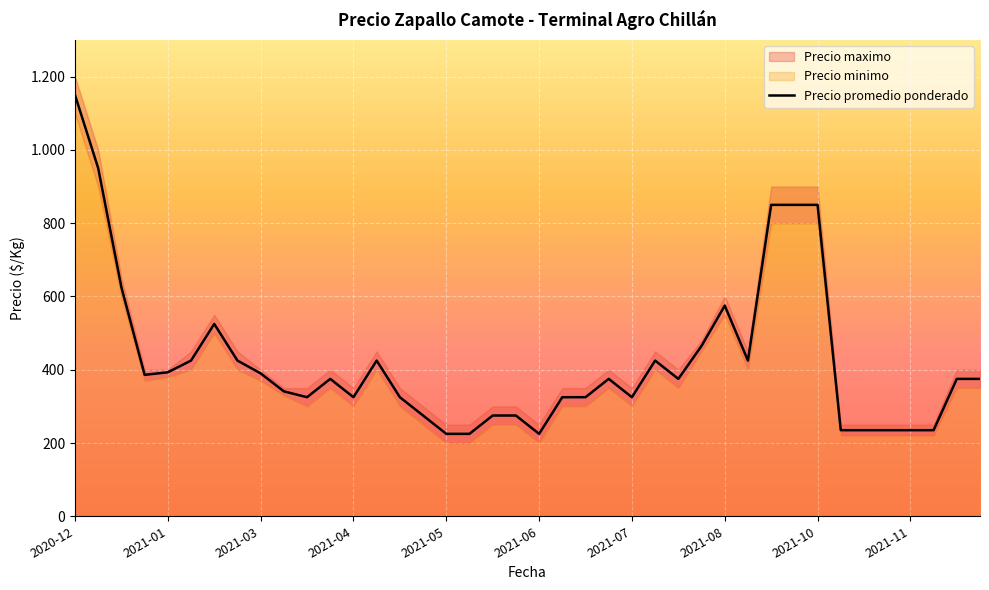

Which has a higher value, 39 or 32?

32